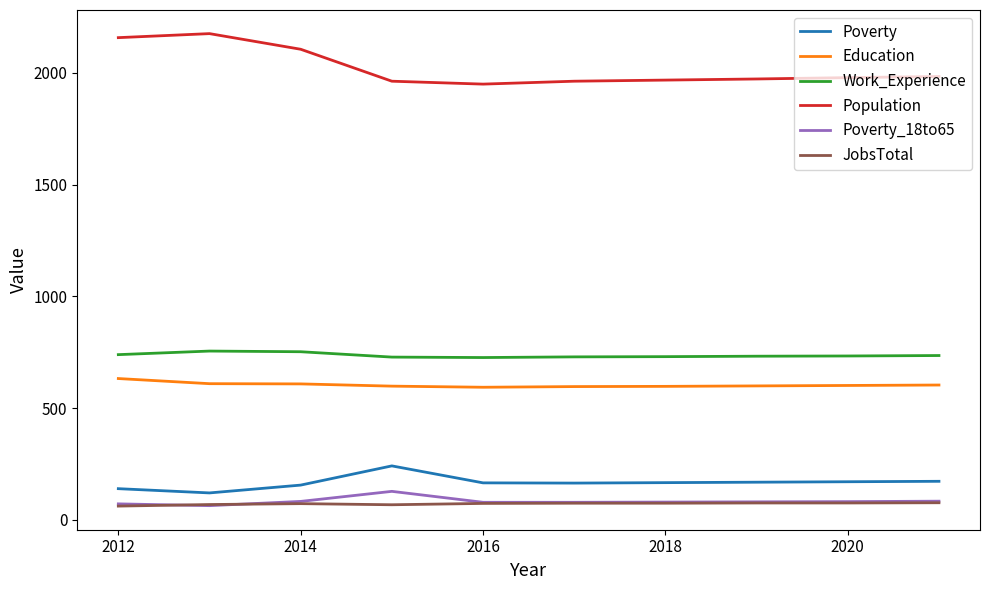

Which series has the largest range (max minus min)?

Population